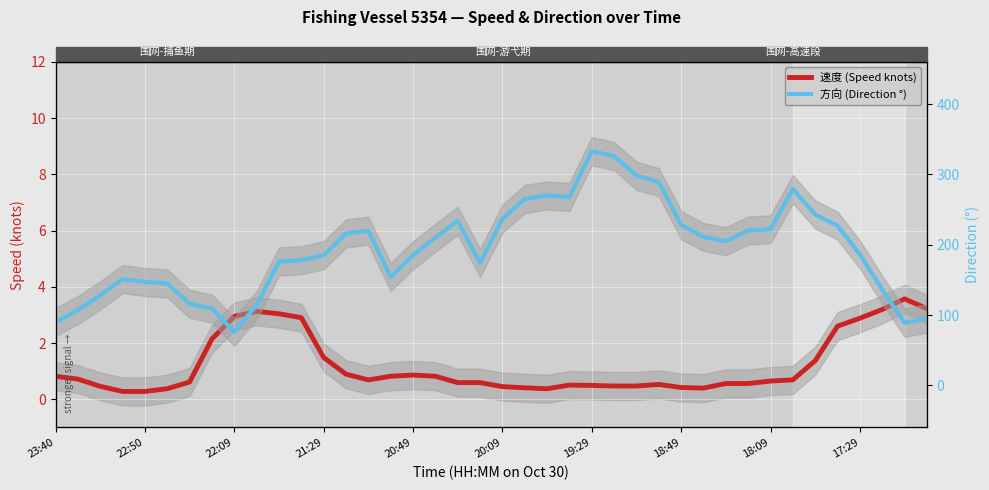

Reading right to left, what are all the values shown in this chart?

速度 (Speed knots): 3.2	3.6	3.2	2.9	2.6	1.4	0.7	0.7	0.6	0.6	0.4	0.4	0.5	0.5	0.5	0.5	0.5	0.4	0.4	0.5	0.6	0.6	0.8	0.9	0.8	0.7	0.9	1.5	2.9	3.0	3.1	2.9	2.1	0.6	0.4	0.3	0.3	0.5	0.7	0.8
方向 (Direction °): 95.0	89.0	136.0	186.0	227.0	243.0	279.0	222.0	220.0	205.0	211.0	228.0	289.0	298.0	326.0	333.0	268.0	270.0	265.0	237.0	174.0	234.0	210.0	185.0	154.0	220.0	216.0	185.0	178.0	176.0	114.0	76.0	109.0	116.0	145.0	147.0	151.0	128.0	107.0	90.0